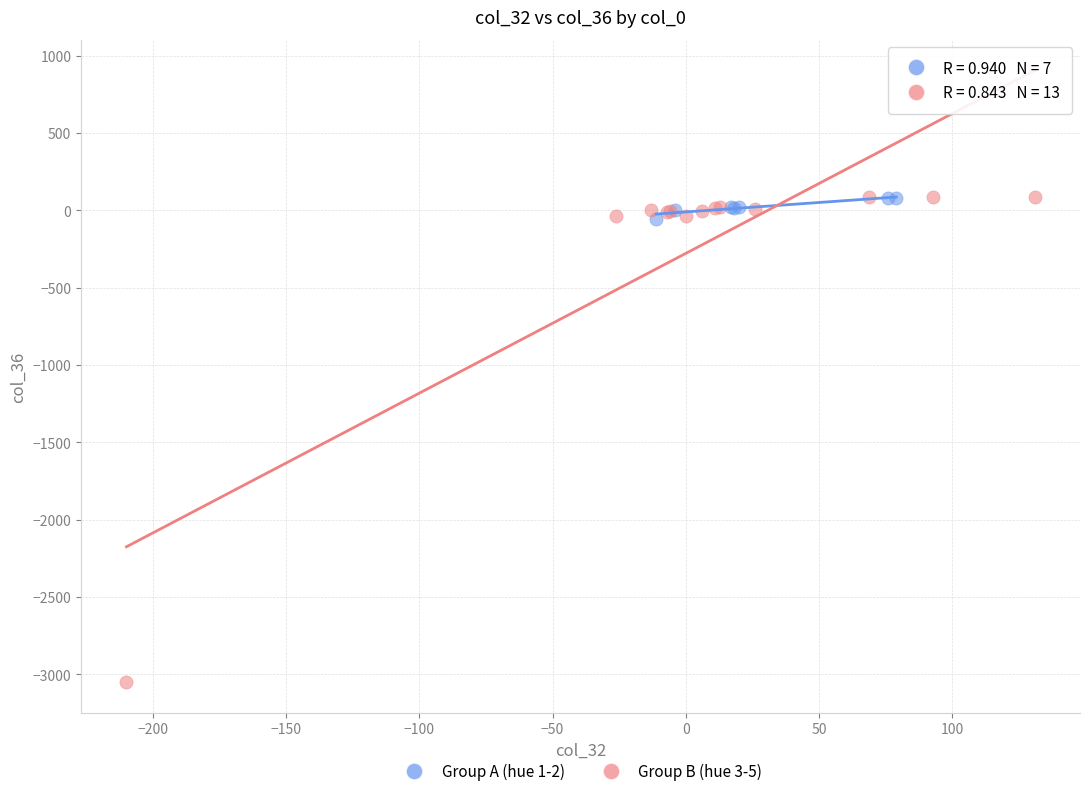

Which series reaches the minimum Y coordinate?

Group B (hue 3-5)